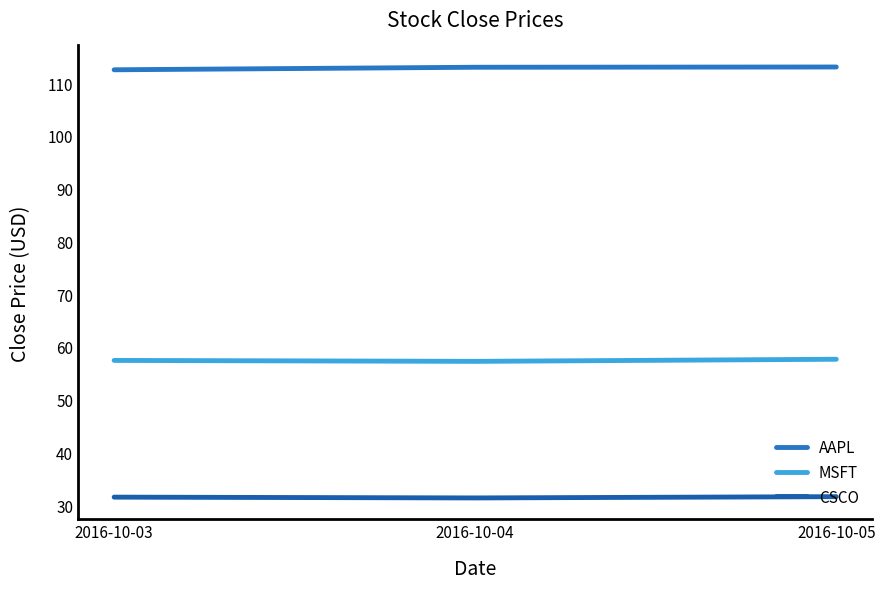

At which category does the chart reach its peak across all series?

2016-10-05